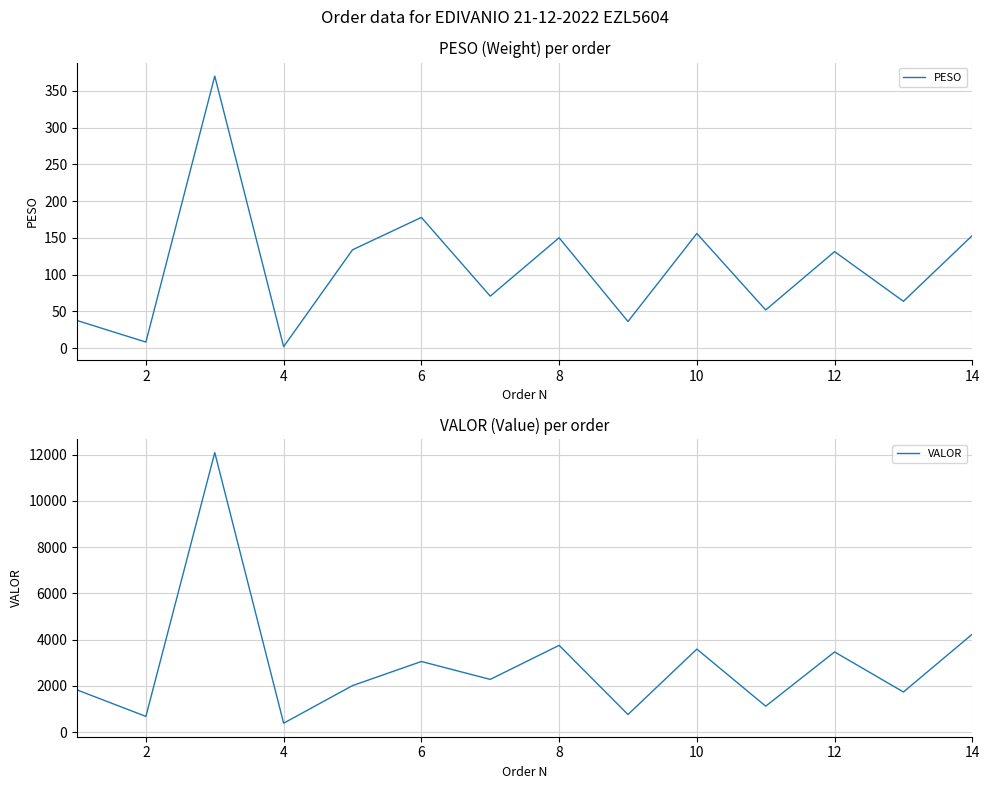

What is the highest value of the PESO series?

370.0